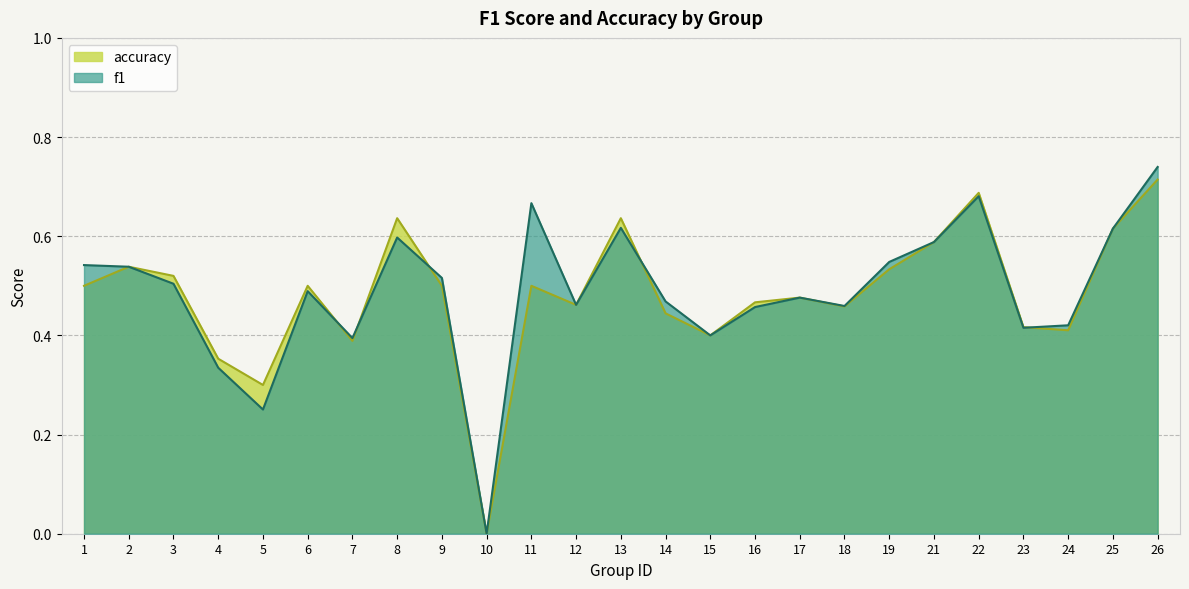

True or false: accuracy has a value of 0.4 at 14.

True